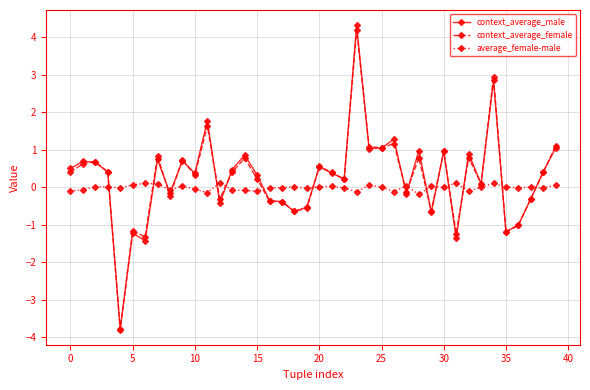

At how many categories does at least one series exceed -2?

40